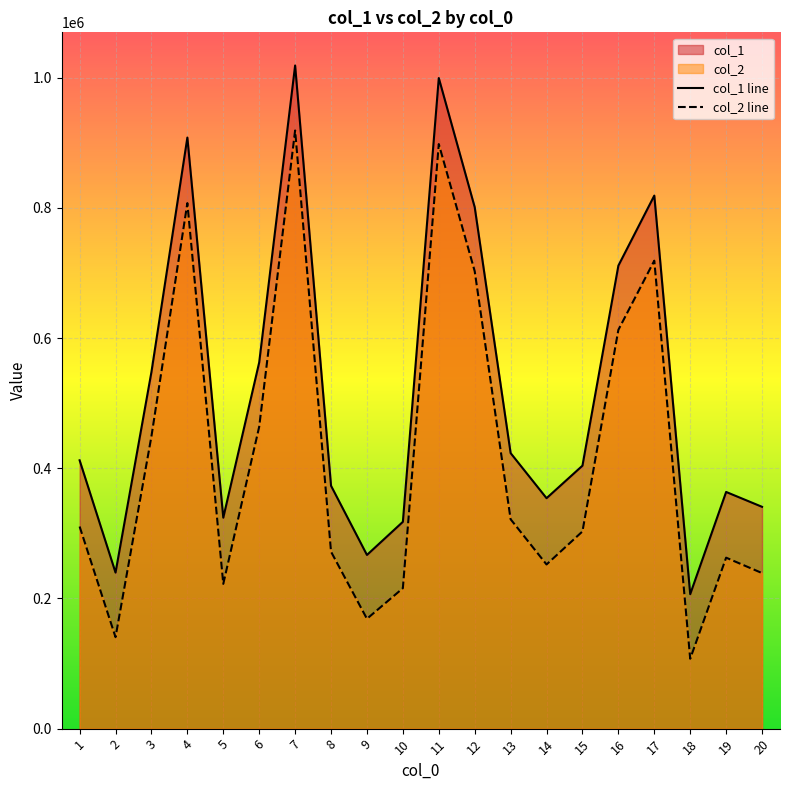

Which series has the largest total across all categories?

col_1 line